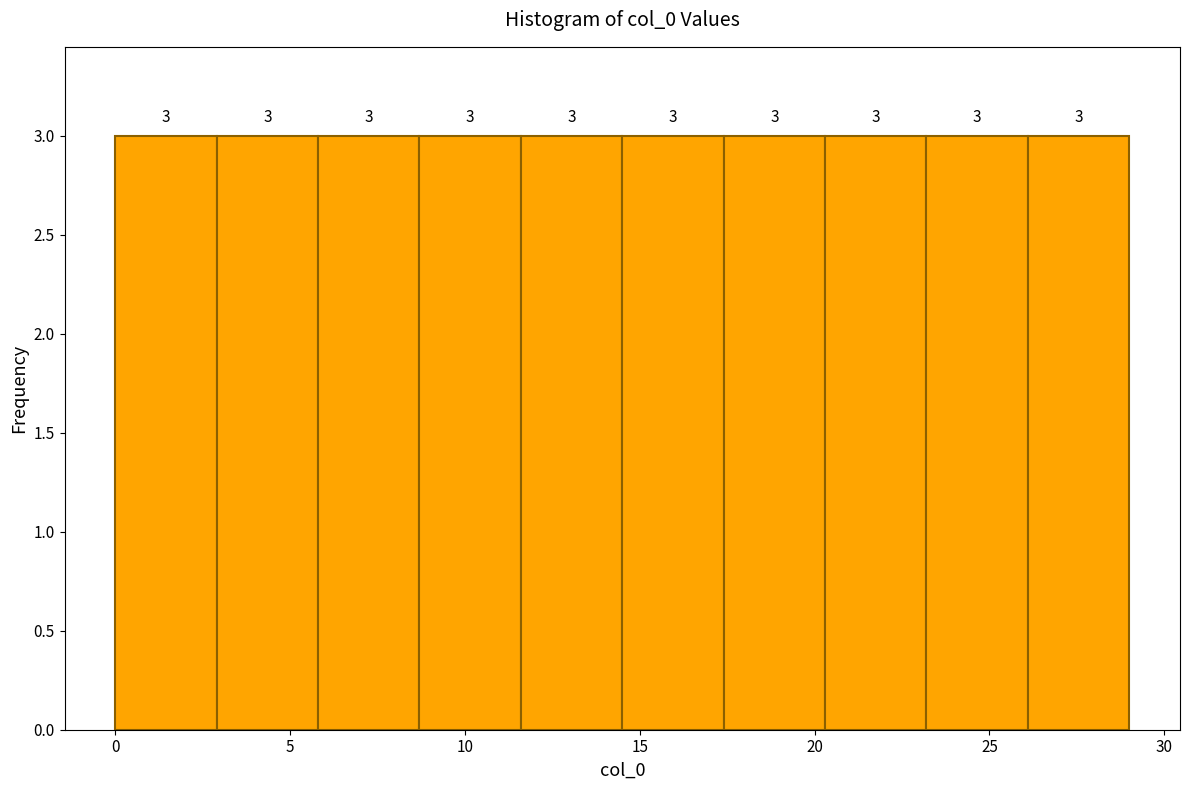

What is the height of the bar covering 5.8 to 8.7 on the x-axis? The bar edges are not printed on the chart, so give them approximately, as read against the axis.

3